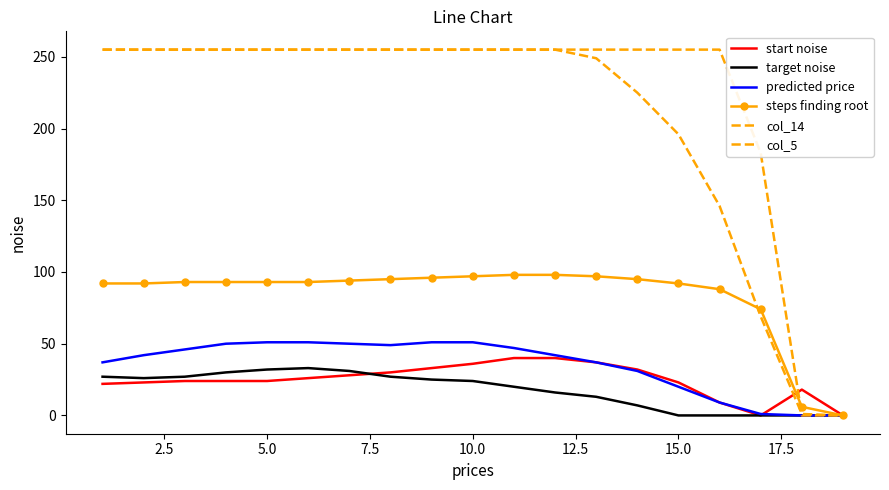

Count the number of data series in this chart.

6